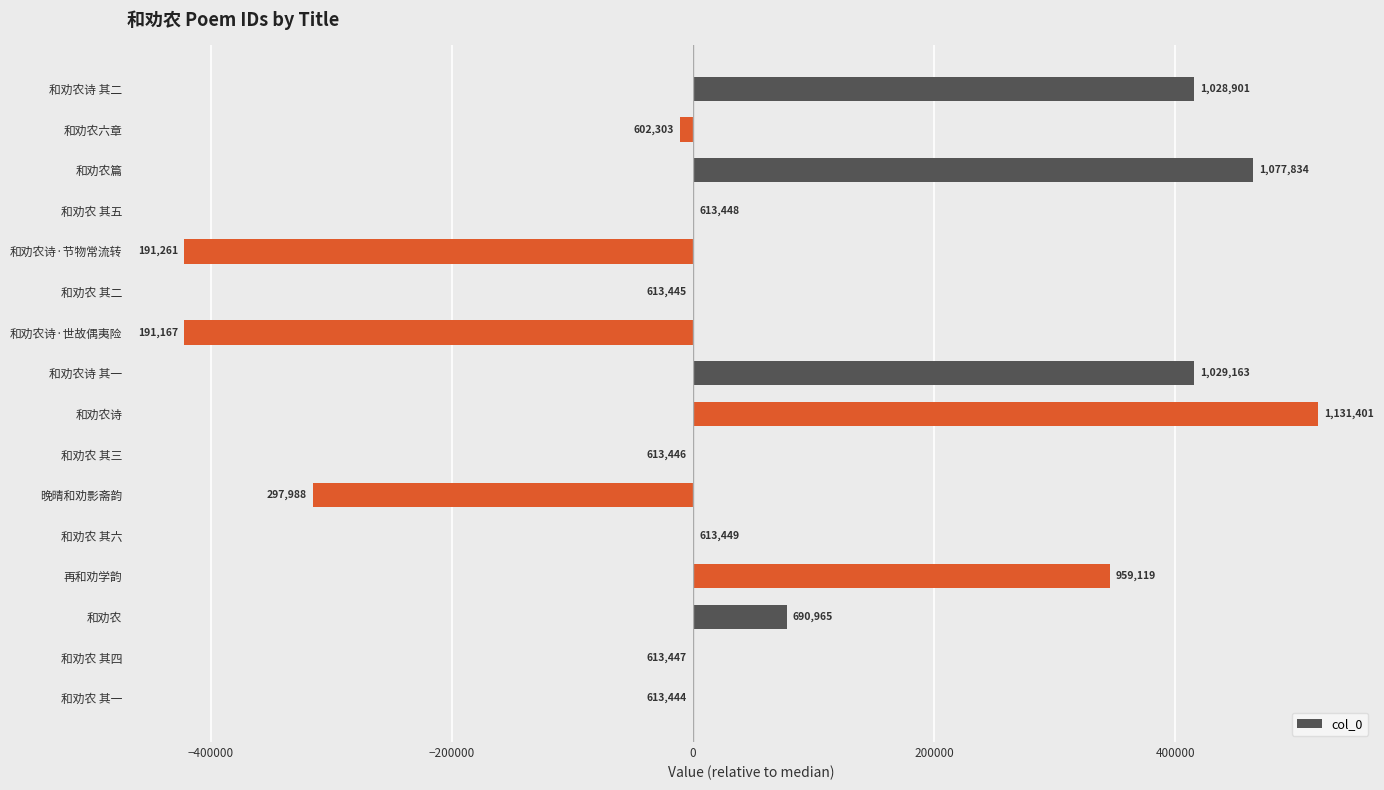

Are the bars horizontal?

Yes